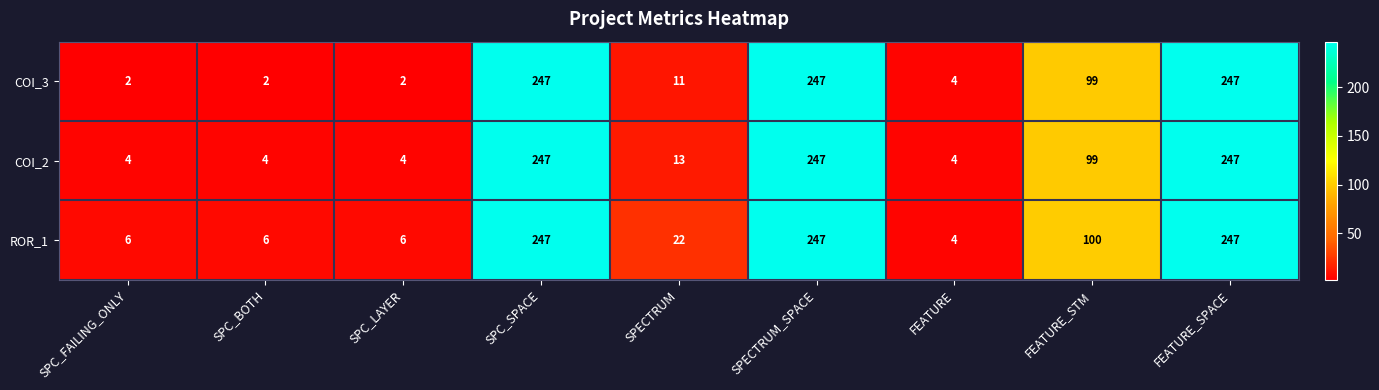

What is the highest value of the COI_2 series?

247